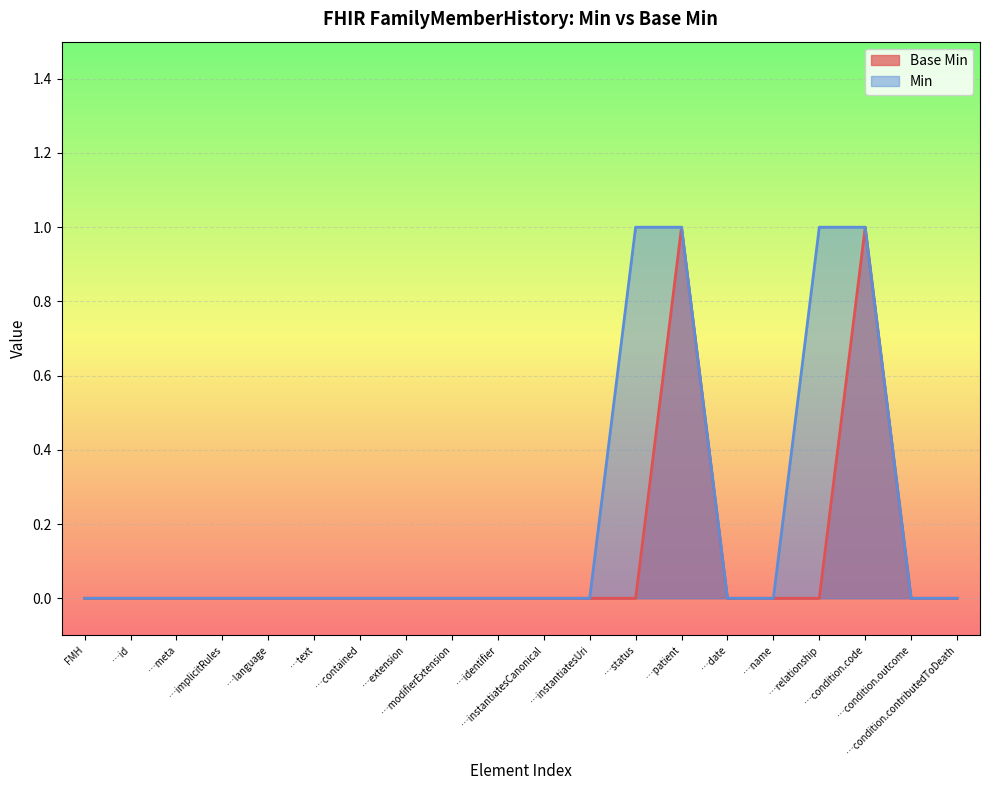

Which series has the largest total across all categories?

Min